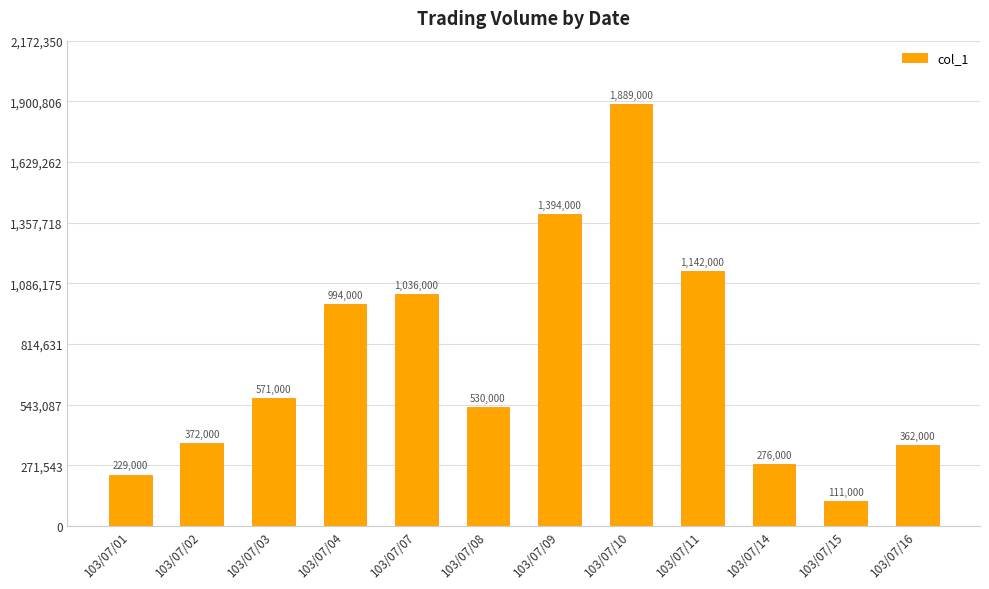

The value at 103/07/09 is 1394000. True or false?

True